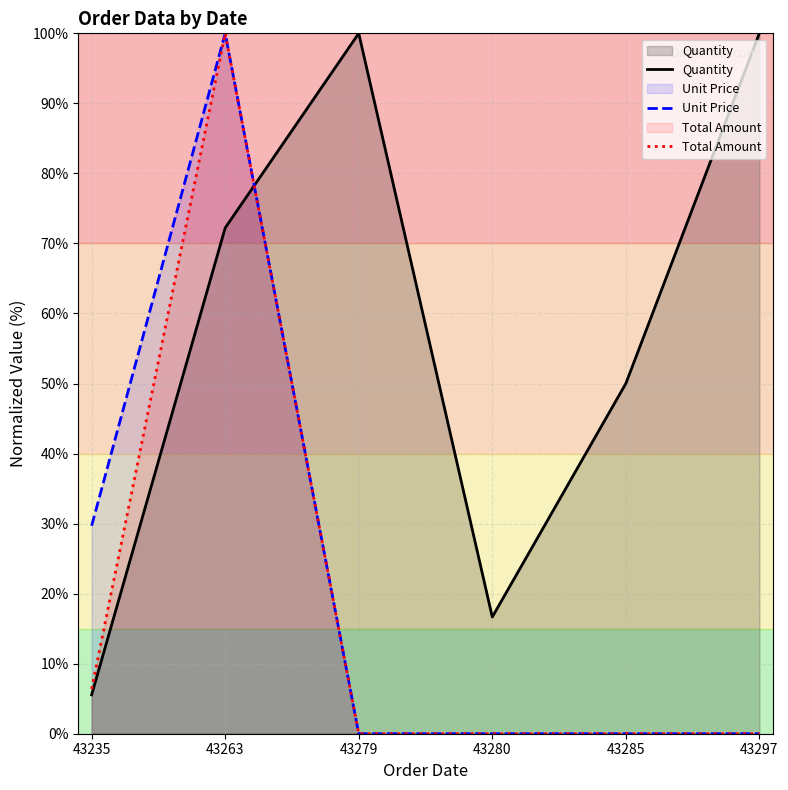

Is it true that Unit Price equals 29.7 at 43235?

True